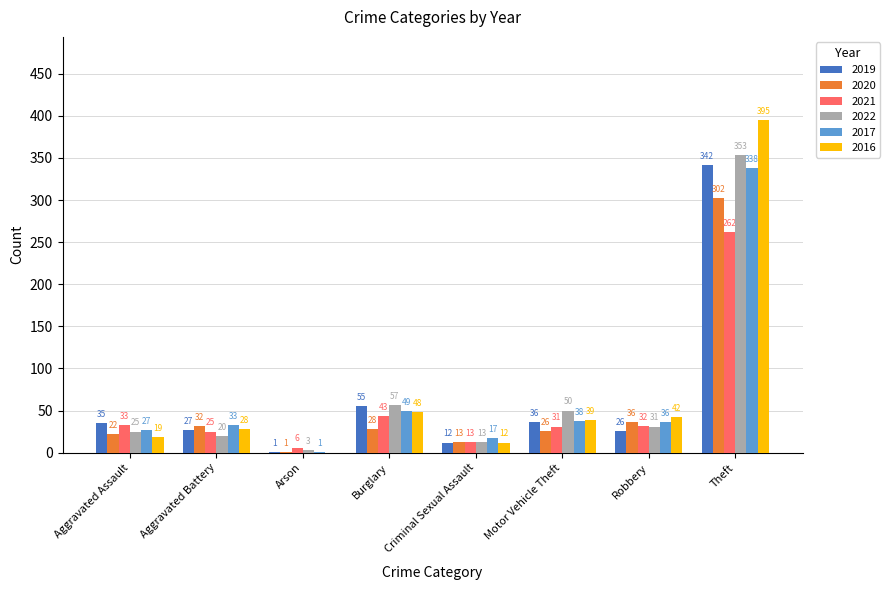

Which label corresponds to the largest value in the chart?

Theft